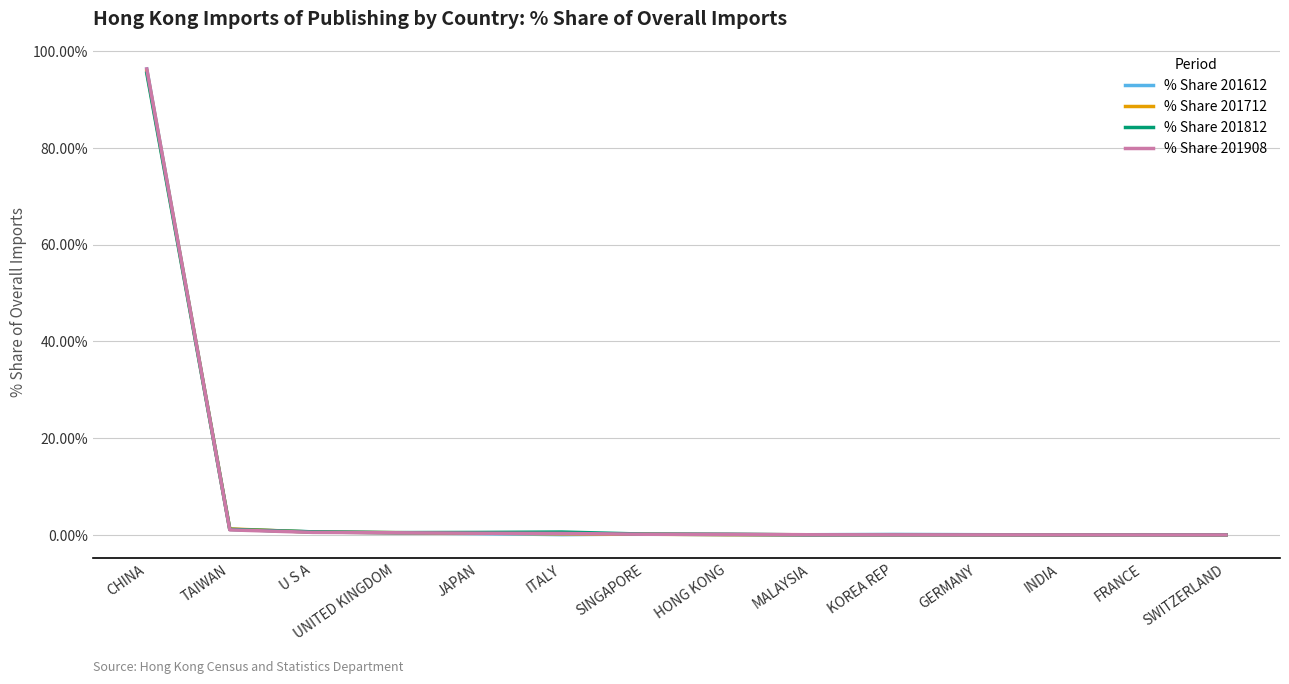

The value of % Share 201908 at CHINA is 152.1. True or false?

False